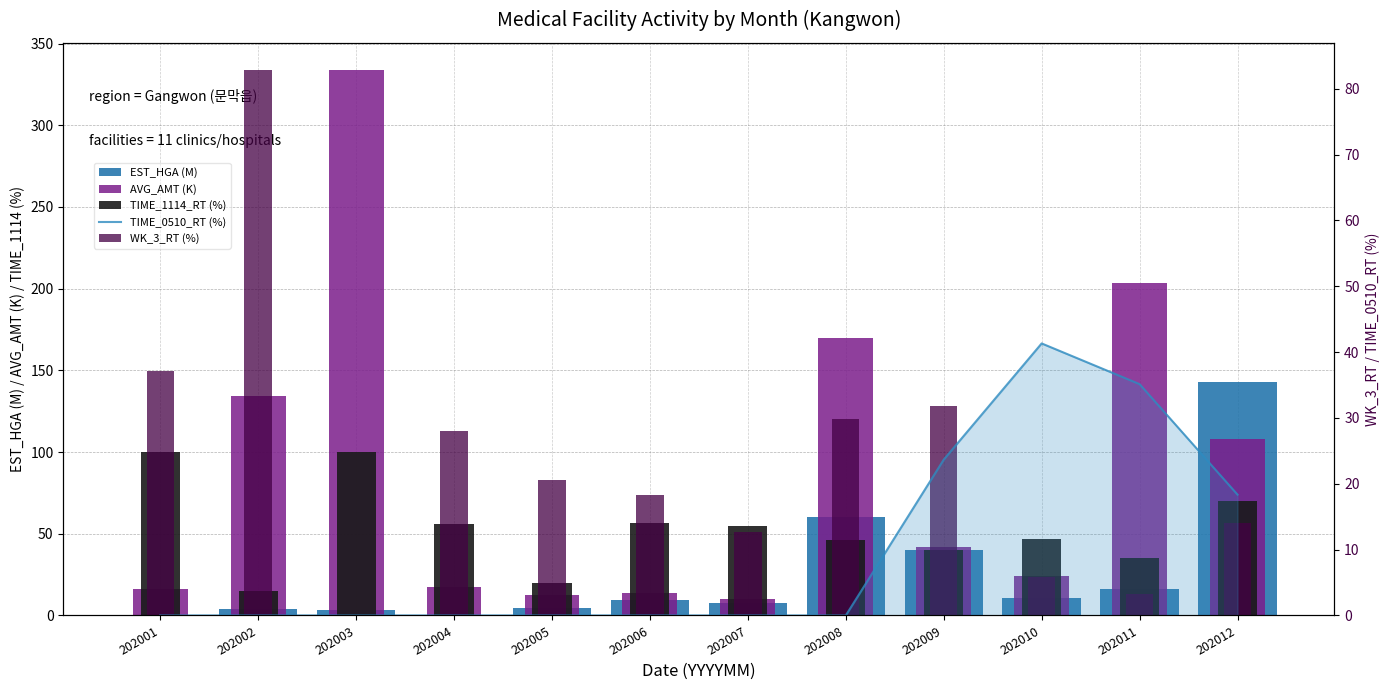

Is it true that EST_HGA (M) equals 90.8 at 202012?

False